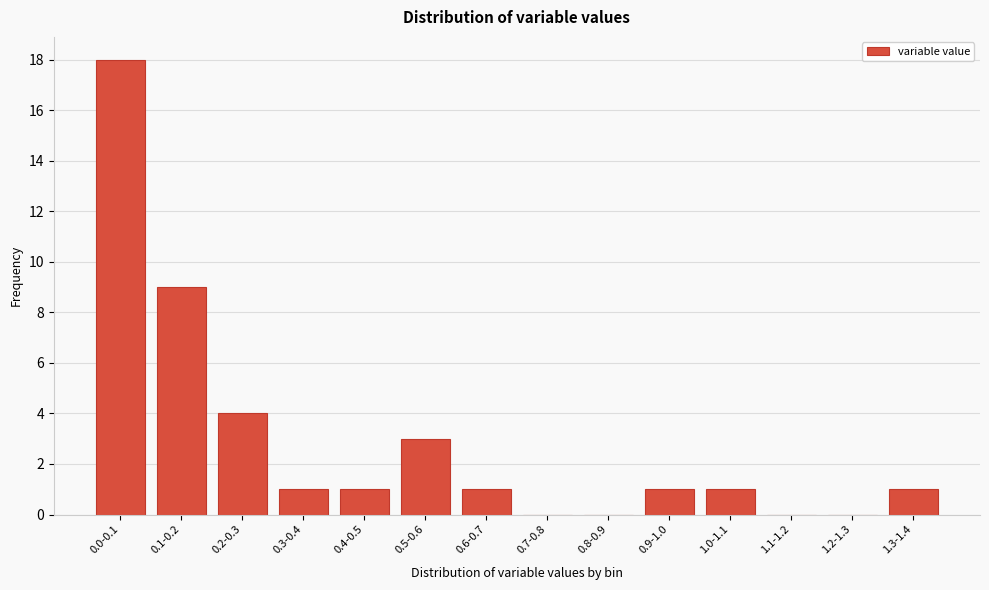

Reading left to right, extract all data points from this chart.

0.0-0.1=18	0.1-0.2=9	0.2-0.3=4	0.3-0.4=1	0.4-0.5=1	0.5-0.6=3	0.6-0.7=1	0.7-0.8=0	0.8-0.9=0	0.9-1.0=1	1.0-1.1=1	1.1-1.2=0	1.2-1.3=0	1.3-1.4=1